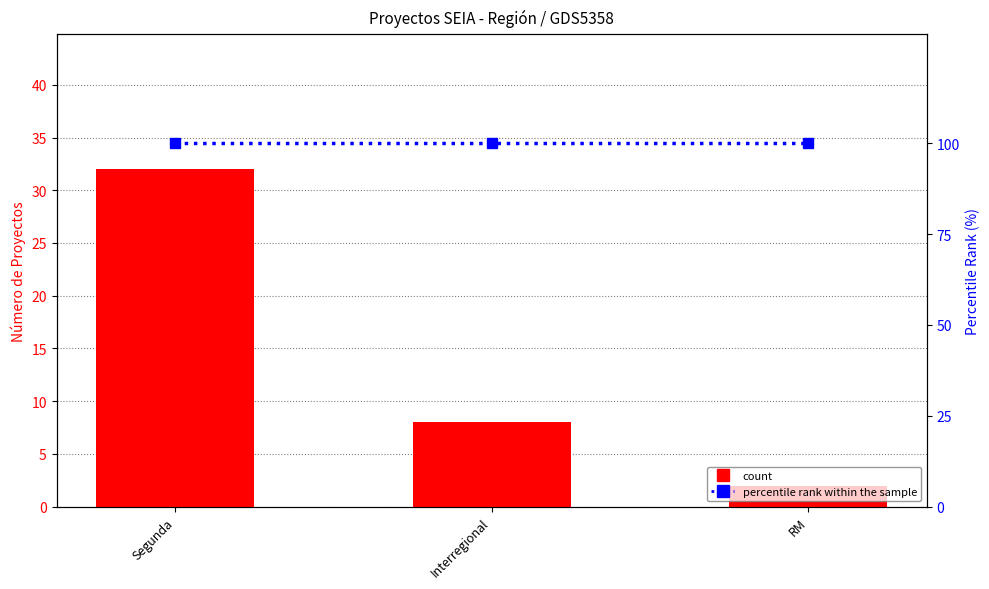

How many data points in count are above 8?

1